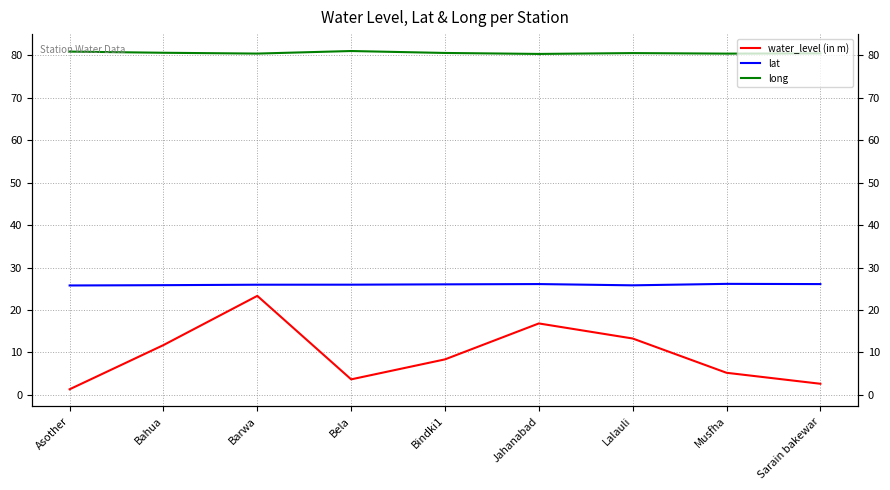

Where is the first local minimum for lat?

Lalauli